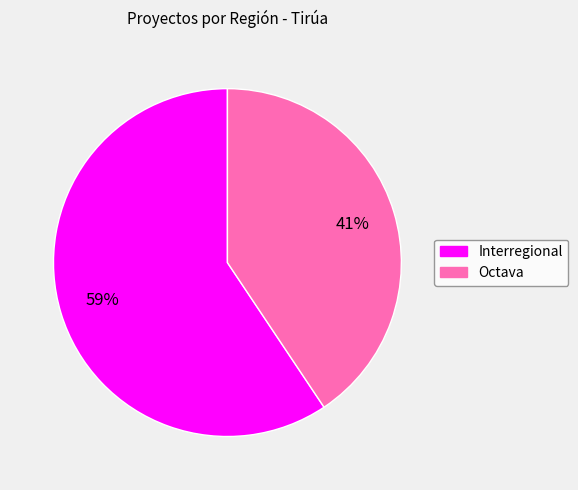

To the nearest percent, what is the combined percentage of Interregional and Octava?

100%